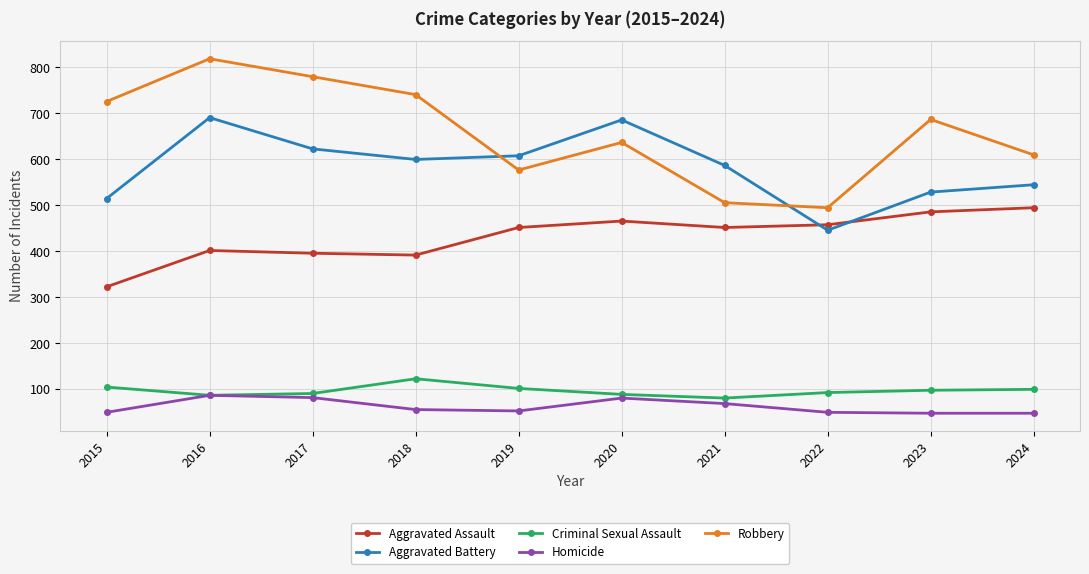

Which series has the largest range (max minus min)?

Robbery